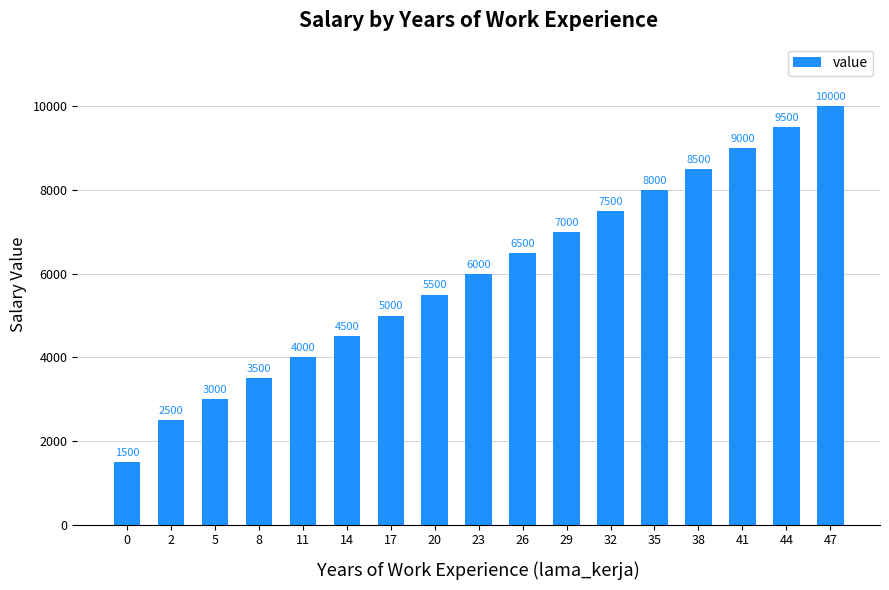

The value at 44 is 6431. True or false?

False